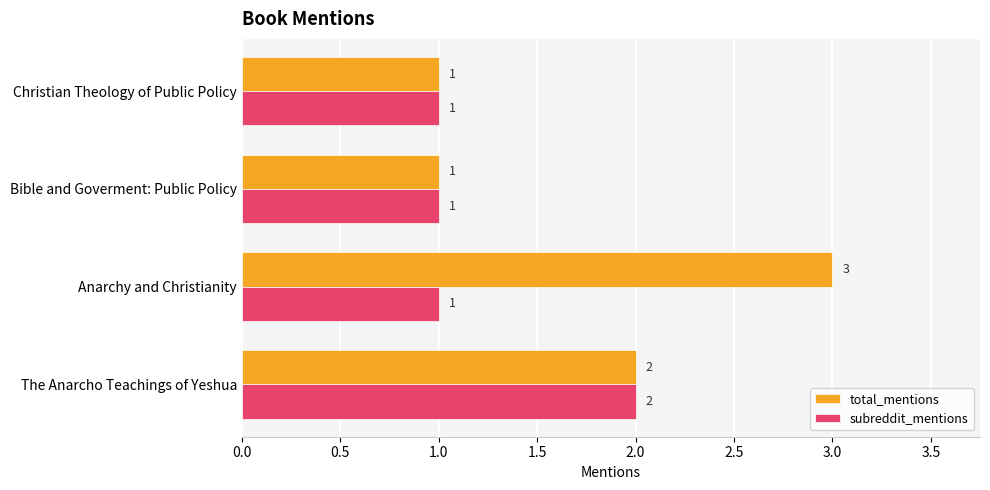

True or false: total_mentions has a value of 1 at Bible and Goverment: Public Policy.

True